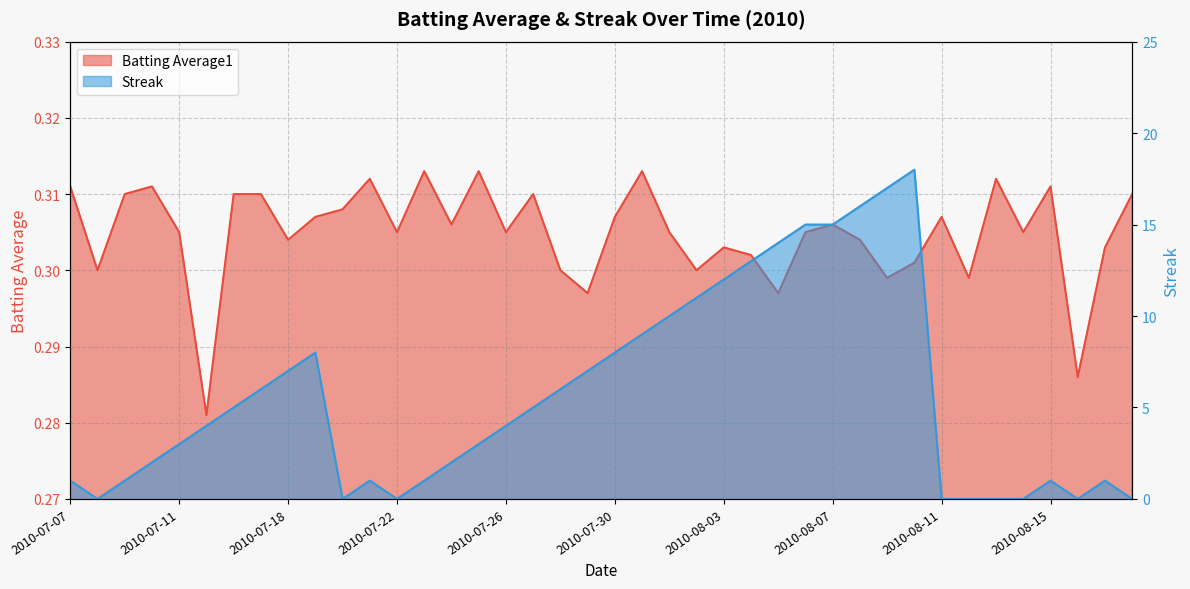

Reading left to right, what are all the values shown in this chart?

Batting Average1: 0.3	0.3	0.3	0.3	0.3	0.3	0.3	0.3	0.3	0.3	0.3	0.3	0.3	0.3	0.3	0.3	0.3	0.3	0.3	0.3	0.3	0.3	0.3	0.3	0.3	0.3	0.3	0.3	0.3	0.3	0.3	0.3	0.3	0.3	0.3	0.3	0.3	0.3	0.3	0.3
Streak: 1.0	0.0	1.0	2.0	3.0	4.0	5.0	6.0	7.0	8.0	0.0	1.0	0.0	1.0	2.0	3.0	4.0	5.0	6.0	7.0	8.0	9.0	10.0	11.0	12.0	13.0	14.0	15.0	15.0	16.0	17.0	18.0	0.0	0.0	0.0	0.0	1.0	0.0	1.0	0.0